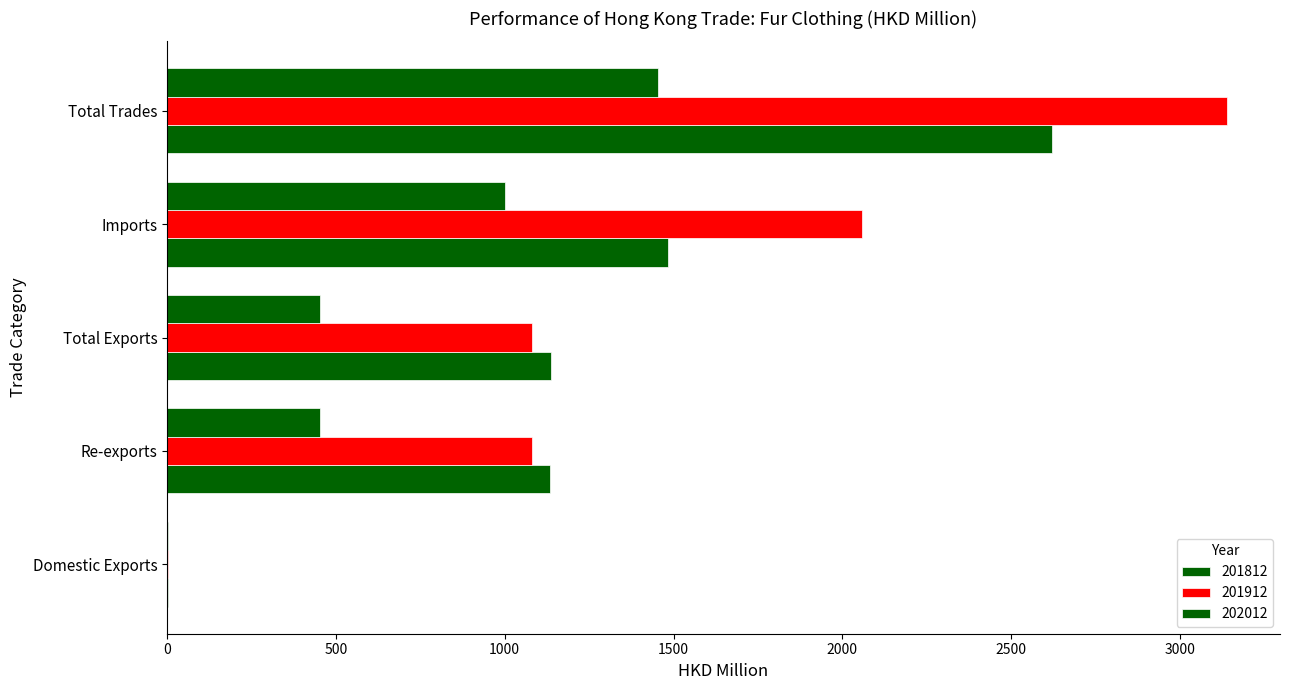

Rank the categories by 201912 value from lowest to highest.

Domestic Exports, Re-exports, Total Exports, Imports, Total Trades